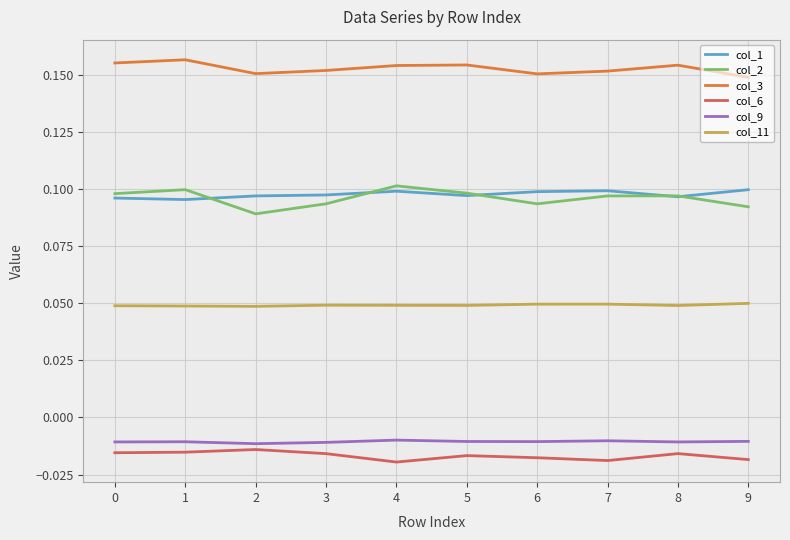

Which series changed the most between 2 and 4?

col_2